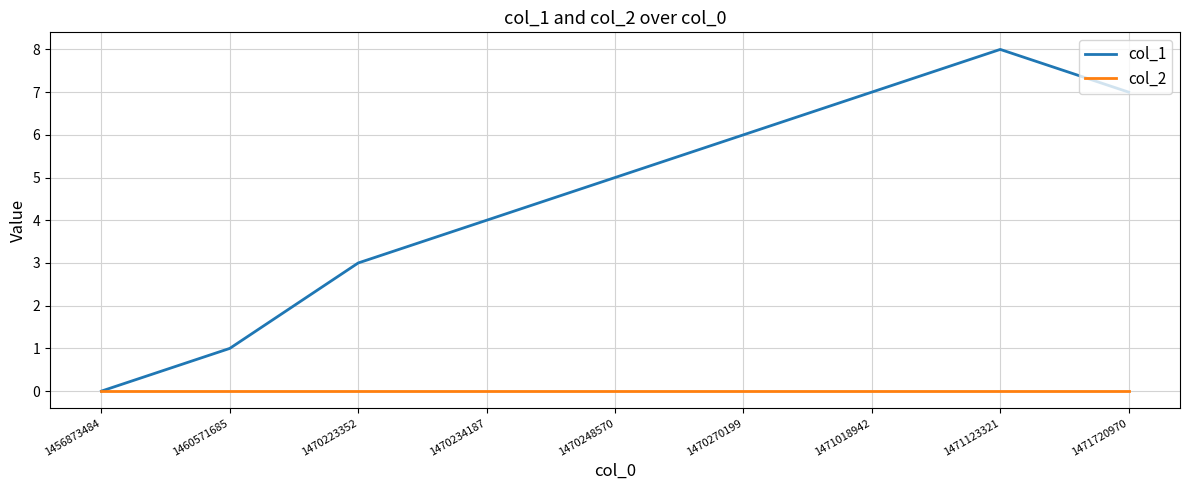

Does the chart have visible grid lines?

Yes